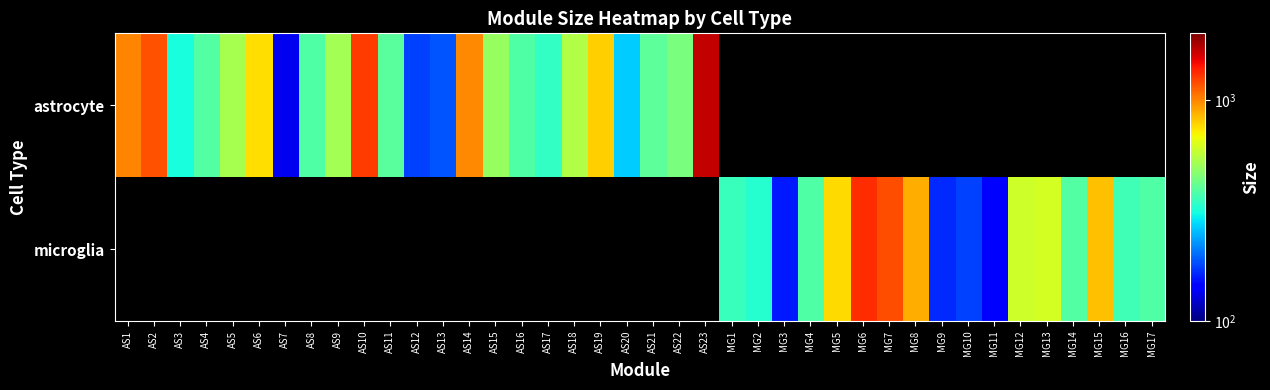

How many data points does each series have?

40